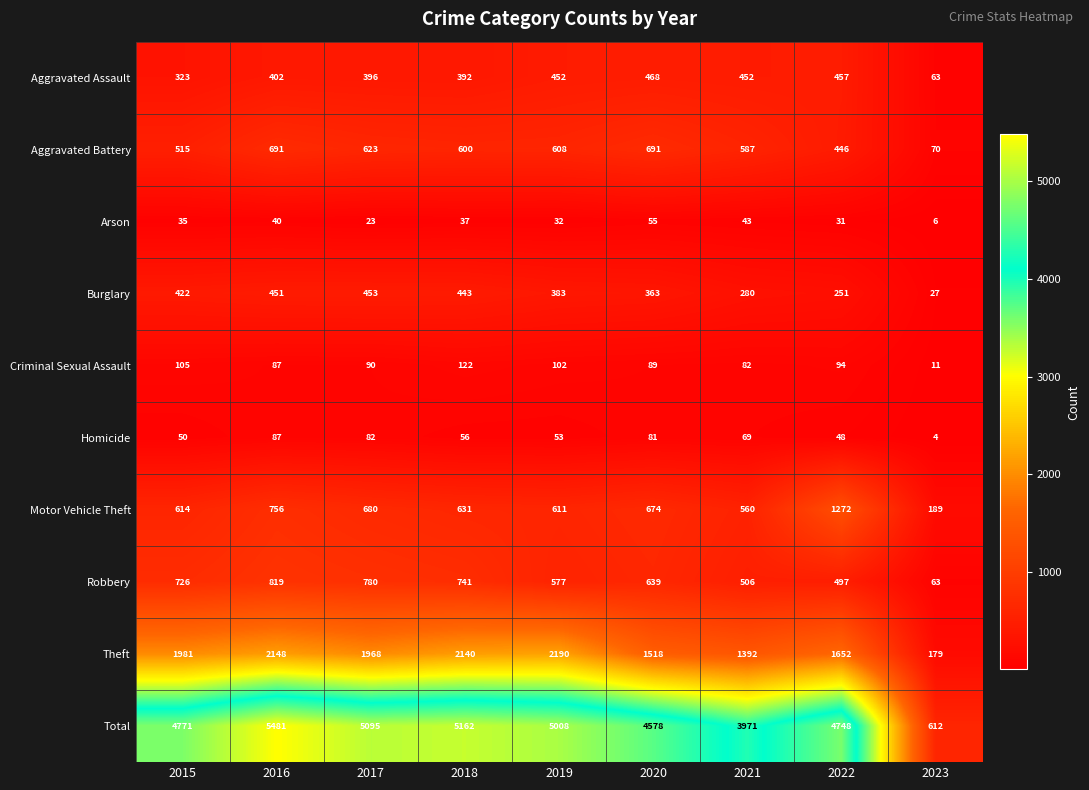

The value of Theft at 2019 is 1468. True or false?

False